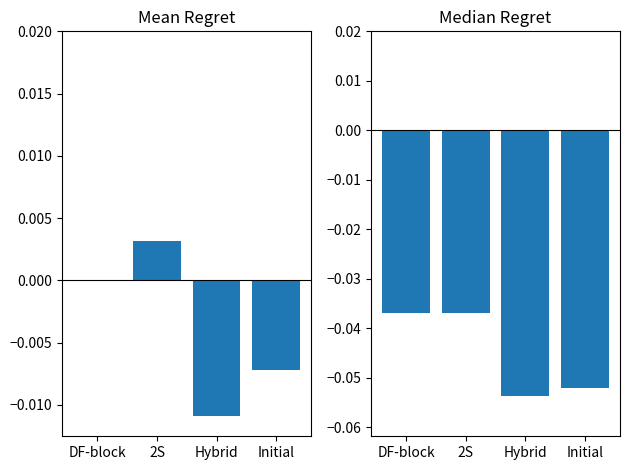

At which category does the chart reach its minimum across all series?

Hybrid